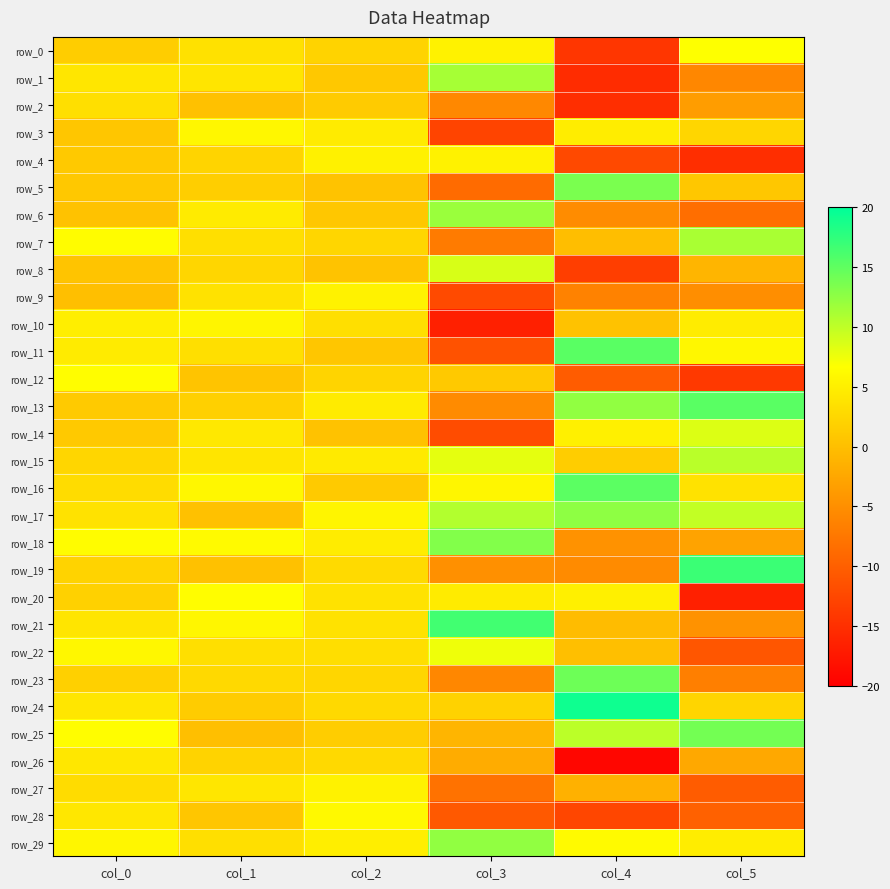

At col_2, list the series in order from smallest to largest.

row_14, row_5, row_8, row_11, row_6, row_1, row_16, row_2, row_25, row_0, row_12, row_23, row_7, row_24, row_26, row_19, row_22, row_10, row_20, row_21, row_15, row_3, row_13, row_18, row_29, row_4, row_27, row_9, row_17, row_28